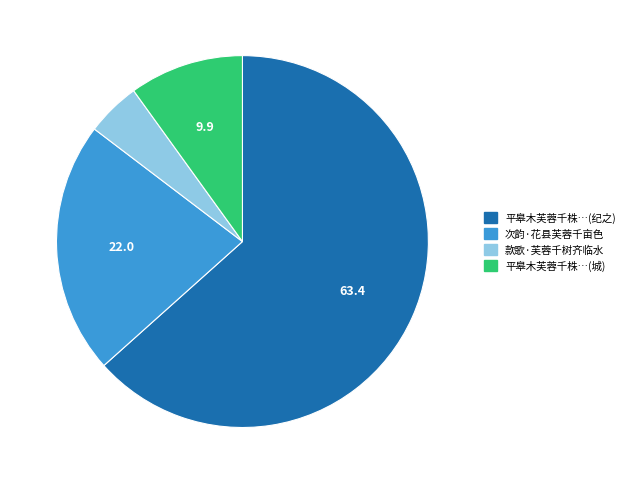

Does any single category account for the majority?

Yes